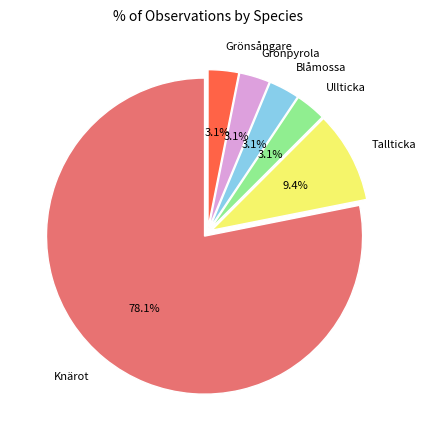

Which category accounts for the majority?

Knärot